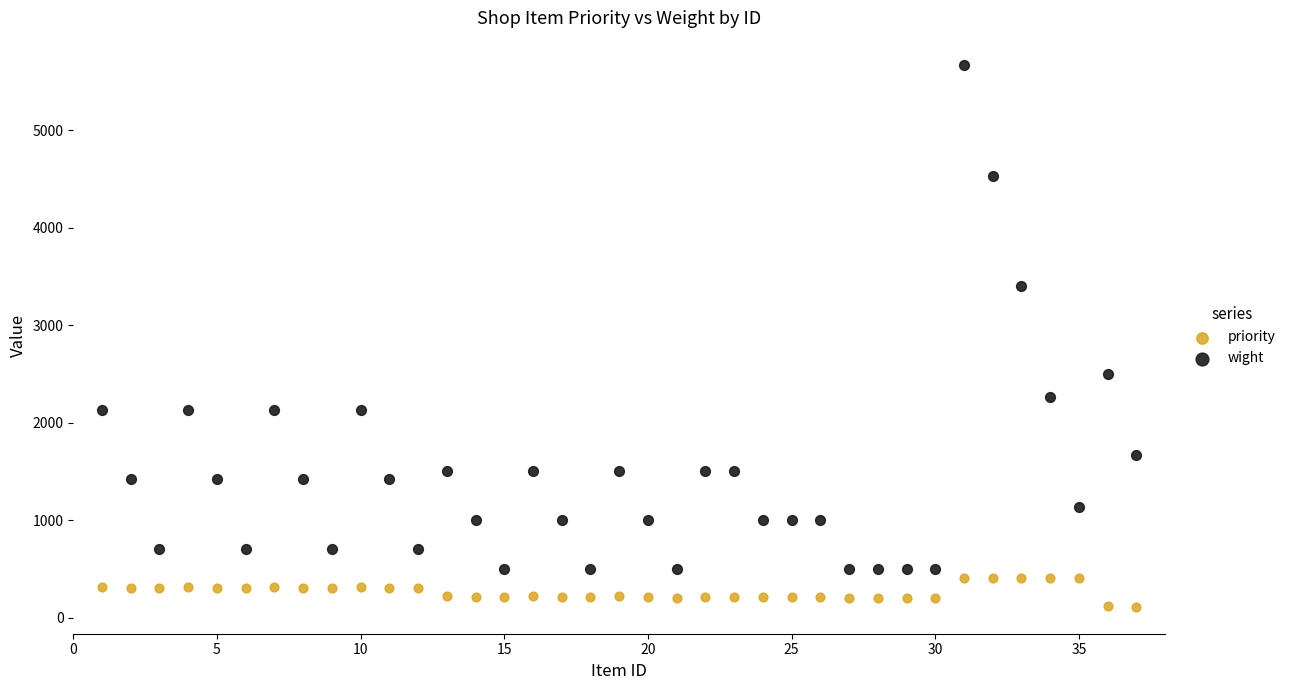

Which series has the largest Y range (max minus min)?

wight